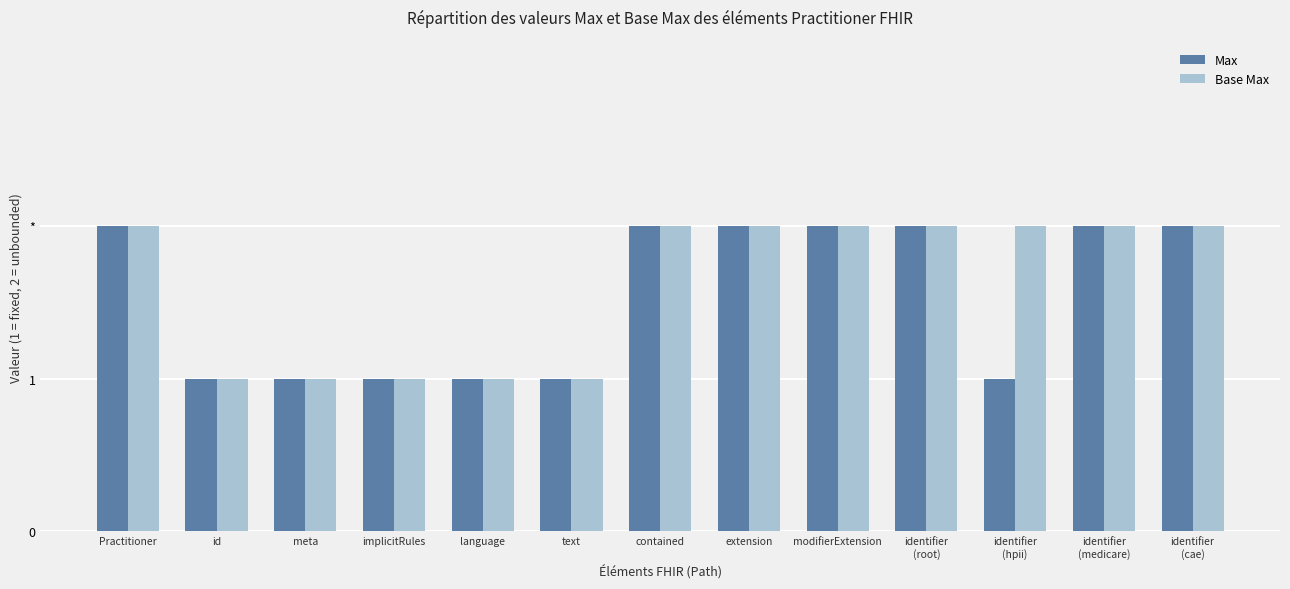

What is the sum of all Base Max values?

21